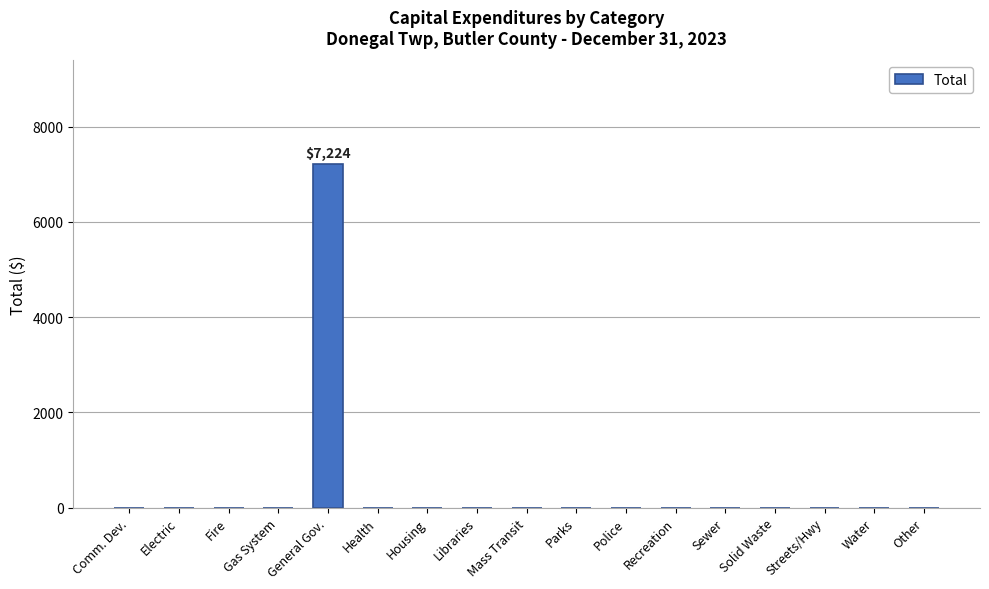

Reading left to right, what are all the values shown in this chart?

Comm. Dev.=0	Electric=0	Fire=0	Gas System=0	General Gov.=7224	Health=0	Housing=0	Libraries=0	Mass Transit=0	Parks=0	Police=0	Recreation=0	Sewer=0	Solid Waste=0	Streets/Hwy=0	Water=0	Other=0